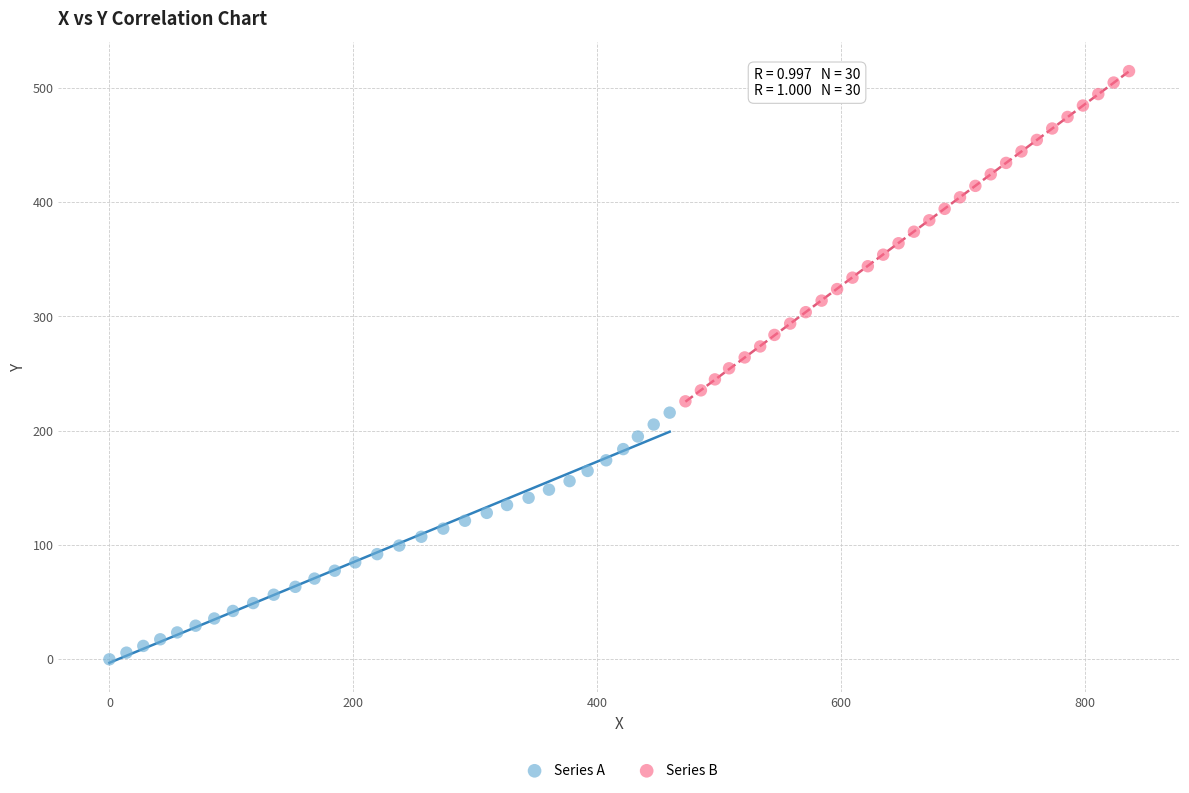

Which series contains the highest Y value?

Series B